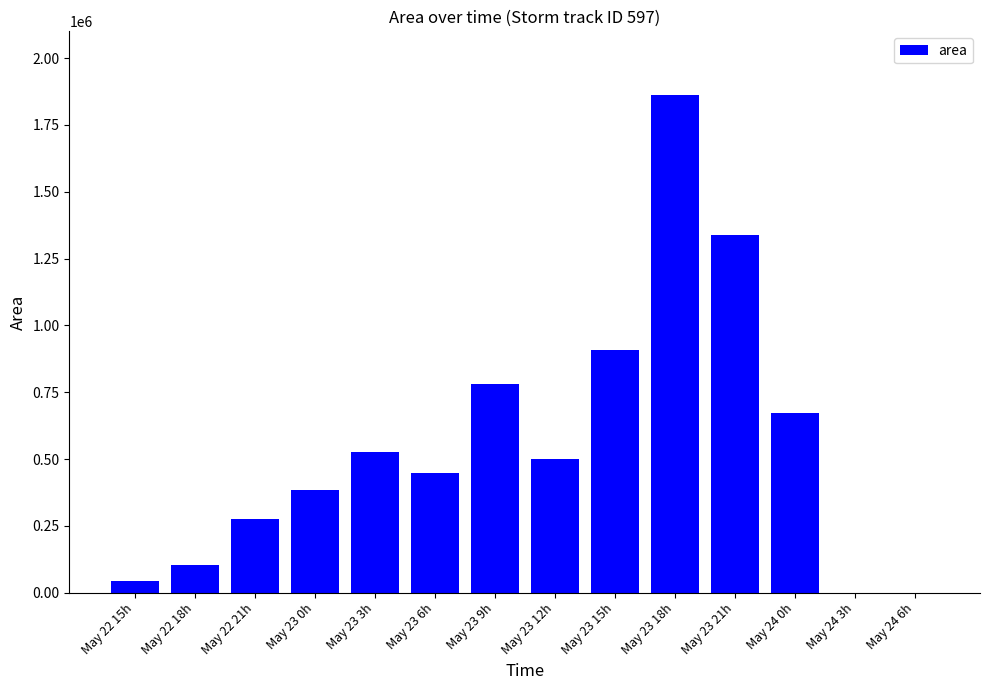

What is the greatest value displayed?

1861875